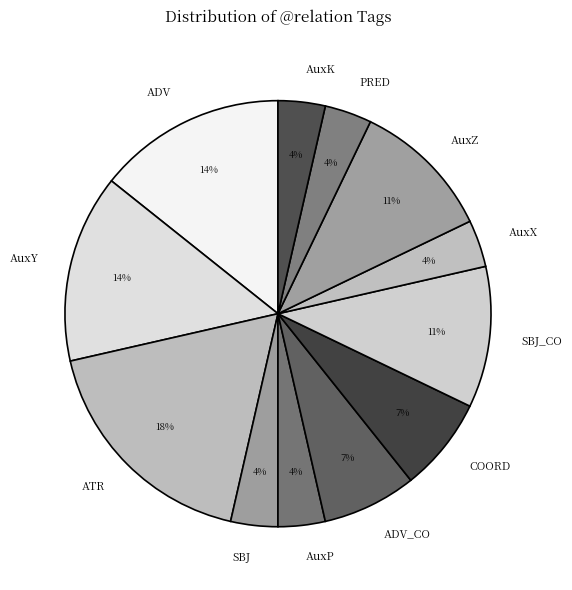

To the nearest percent, what portion does AuxX represent?

4%